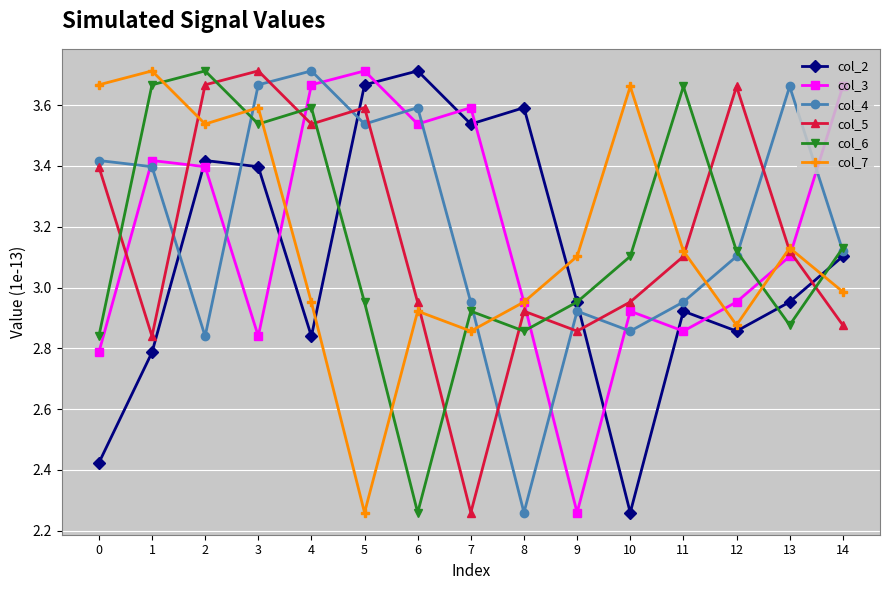

At which category does col_2 reach its first local valley?

4